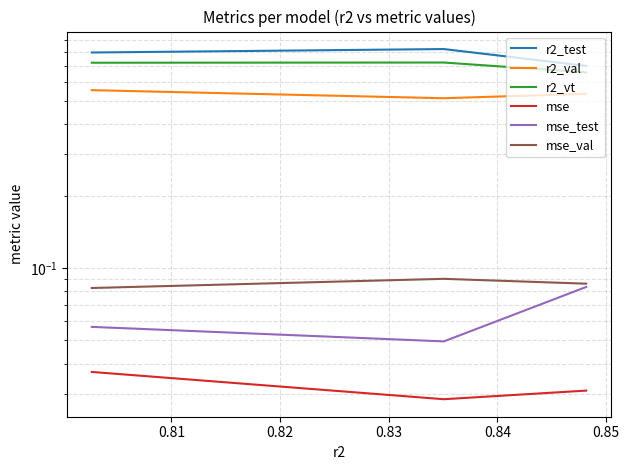

Reading right to left, list all the values displayed in this chart.

r2_test: 0.7	0.8	0.8
r2_val: 0.5	0.5	0.6
r2_vt: 0.7	0.7	0.7
mse: 0.0	0.0	0.0
mse_test: 0.1	0.0	0.1
mse_val: 0.1	0.1	0.1